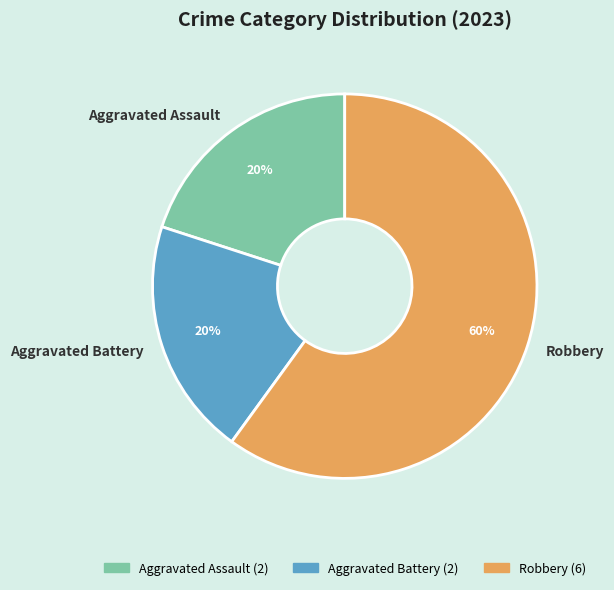

The Aggravated Assault slice represents 20% of the pie. True or false?

True